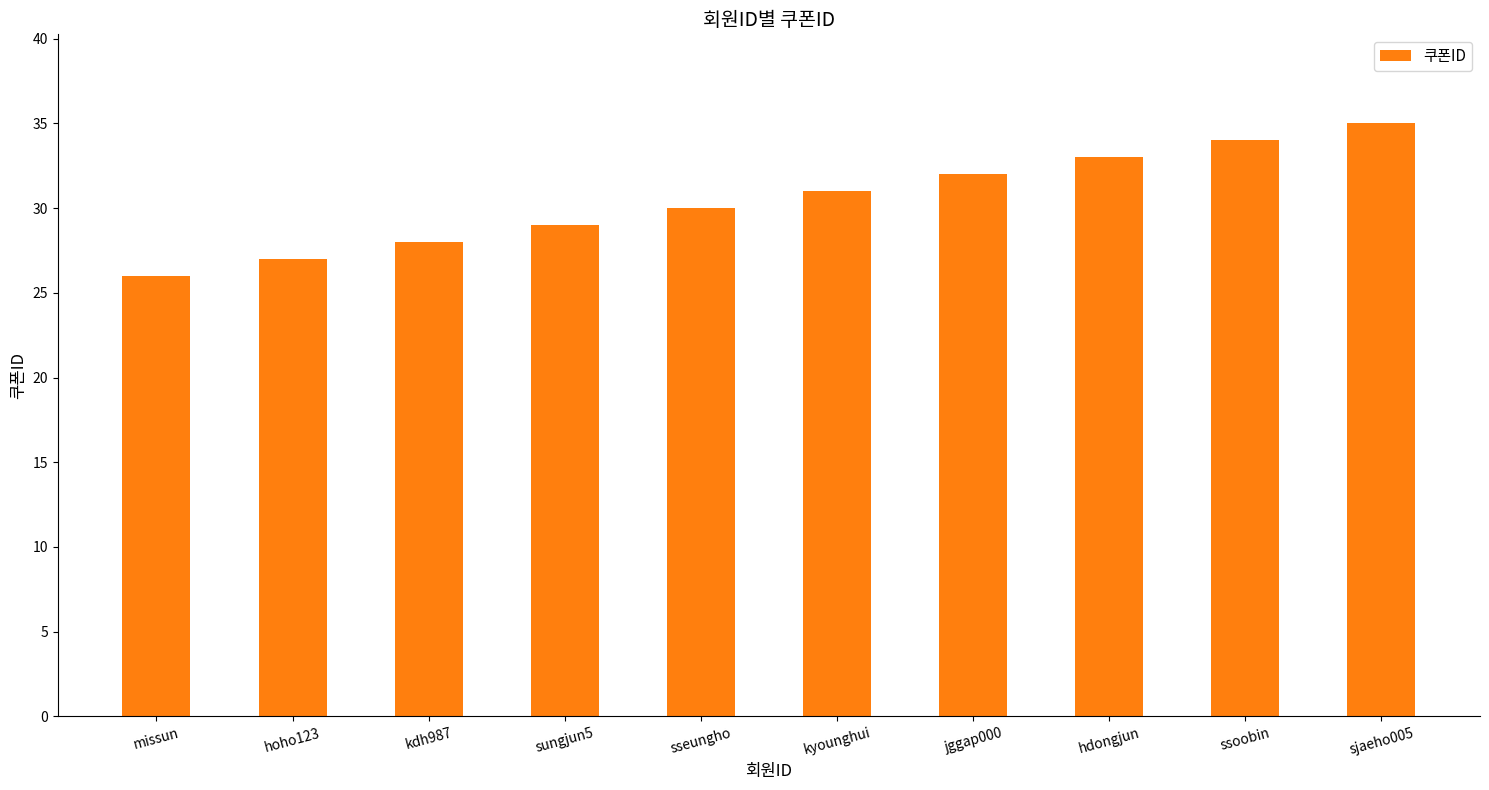

List the labels in order of value, largest first.

sjaeho005, ssoobin, hdongjun, jggap000, kyounghui, sseungho, sungjun5, kdh987, hoho123, missun